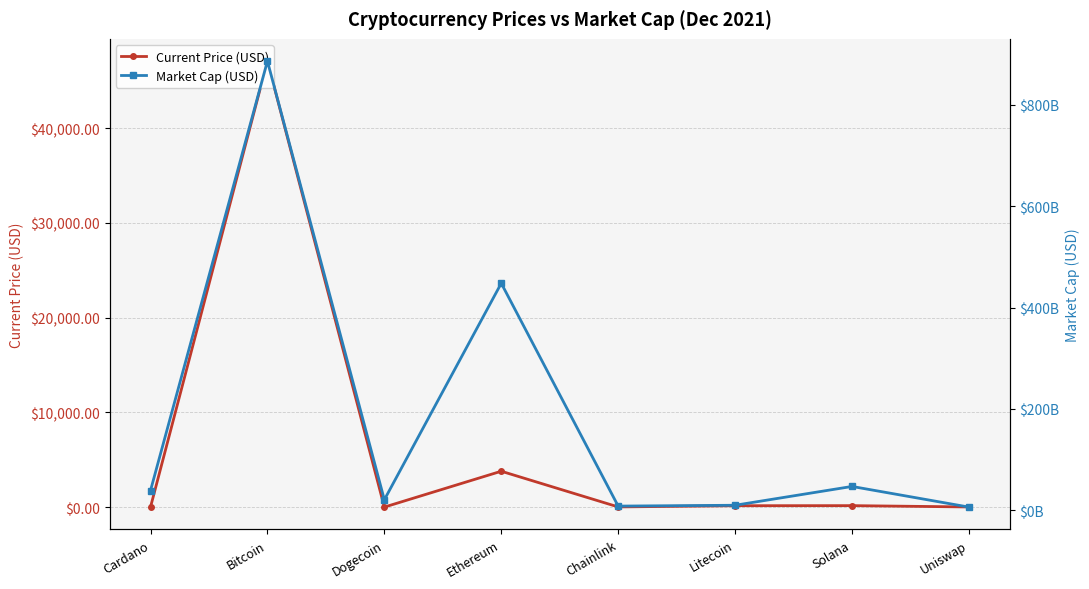

What is the spread (max minus min) of values at Bitcoin?

886391870107.0